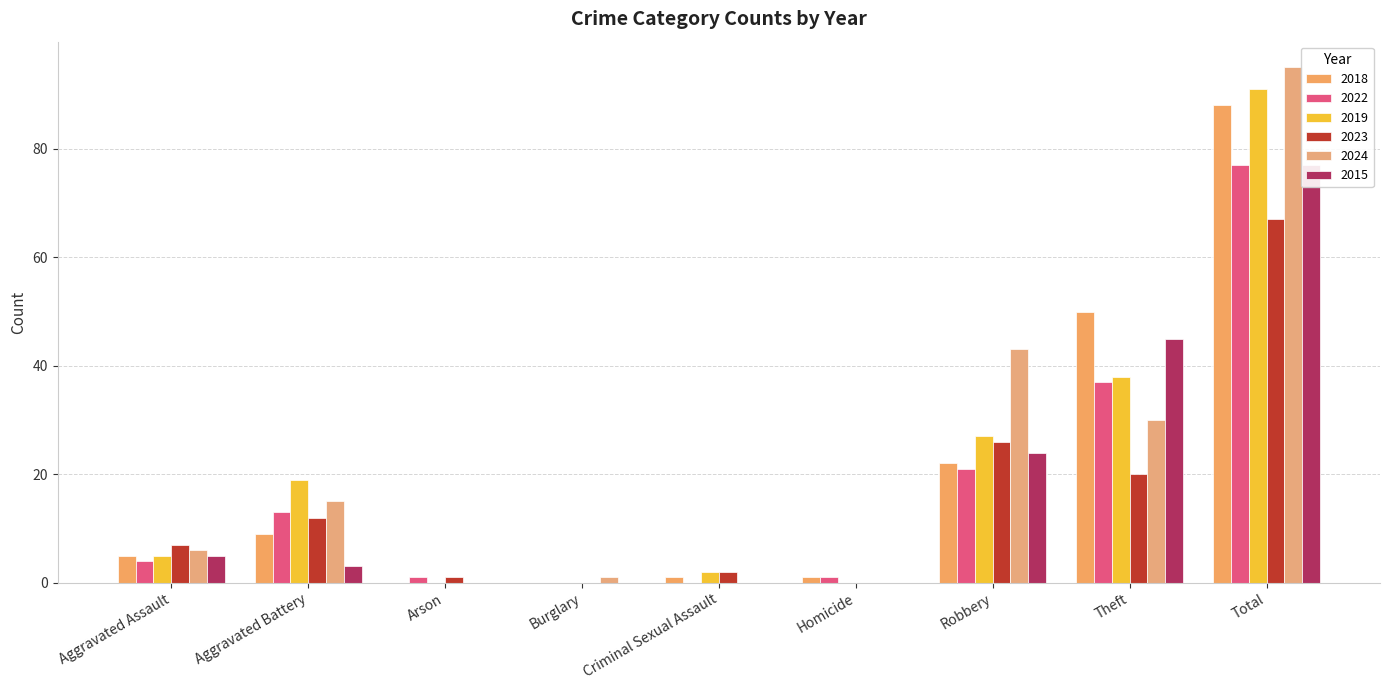

How many positive values does the 2022 series have?

7